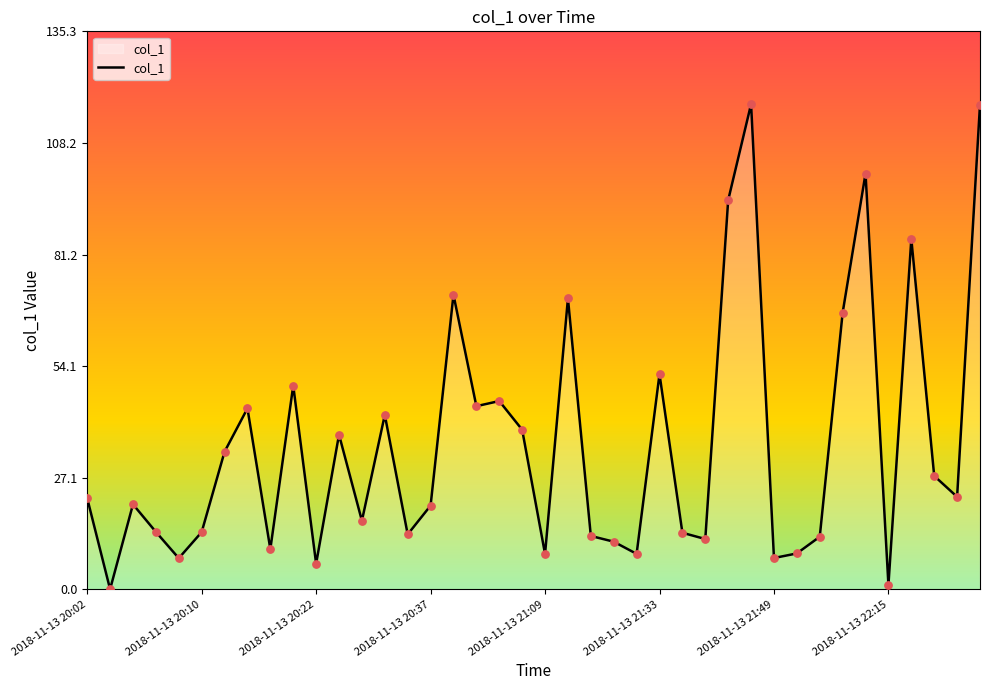

What is the greatest value displayed?

117.6